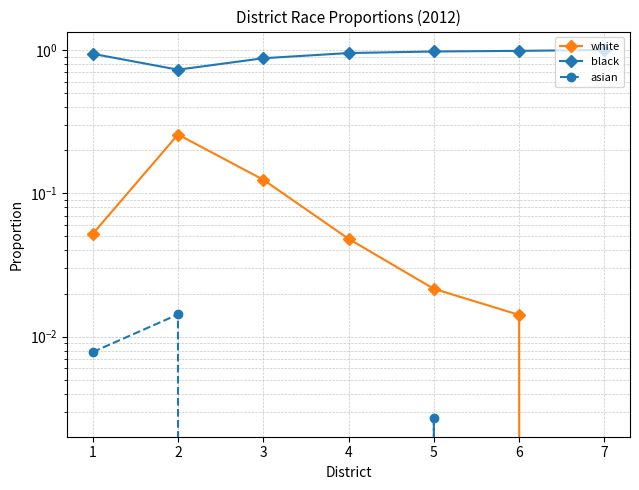

What is the total value across all series at 5?

1.0